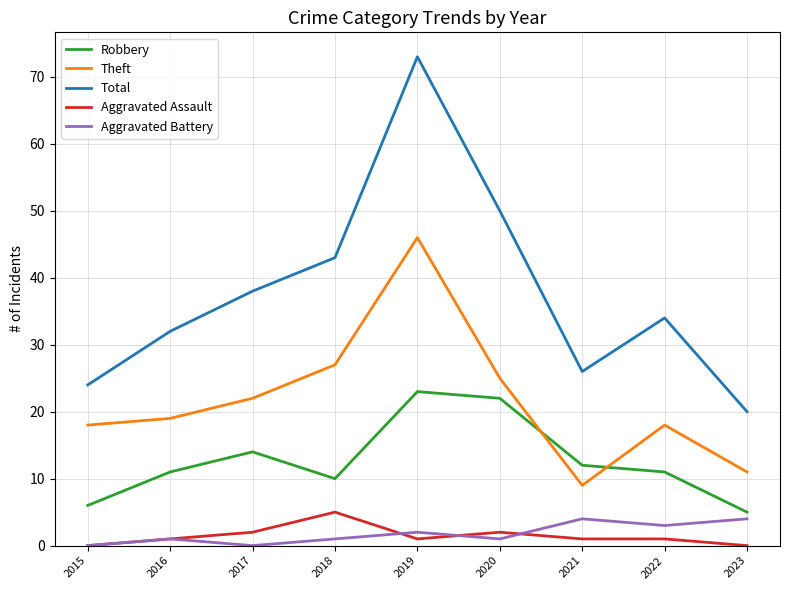

How many lines are shown in the chart?

5